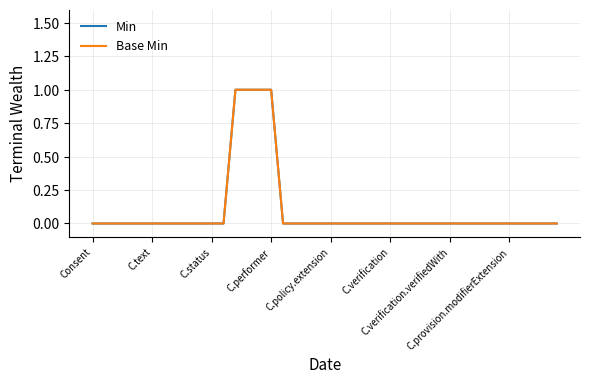

True or false: Base Min and Min intersect in this chart.

False